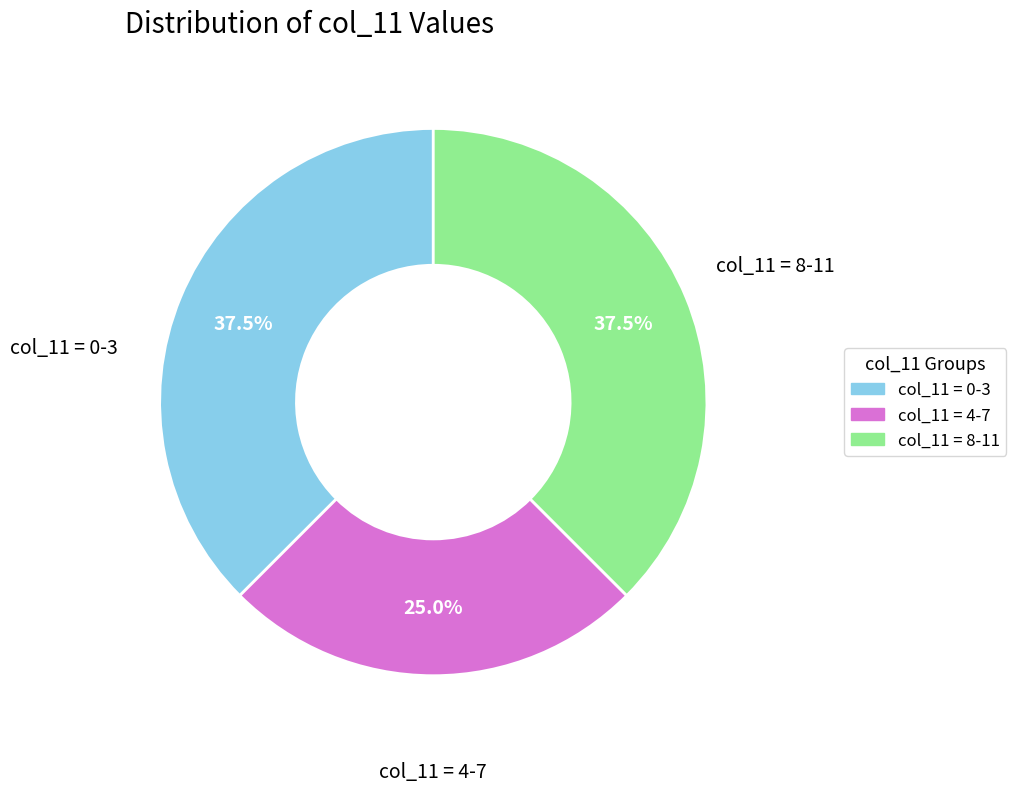

Is there a majority slice in this chart?

No